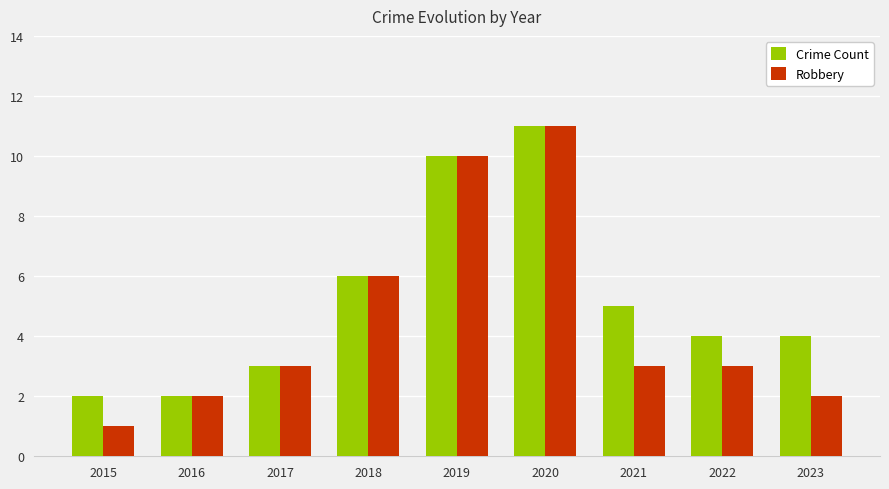

Count the Robbery values in the range 2 to 6.

6